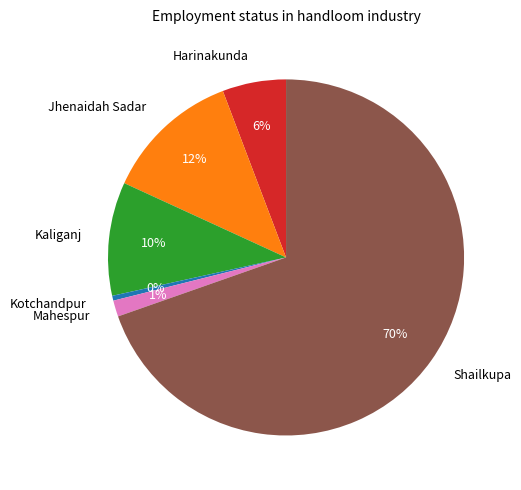

To the nearest percent, what is the average slice percentage?

17%